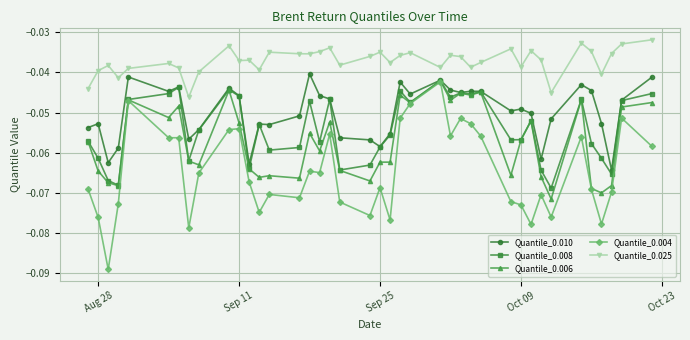

True or false: Quantile_0.025 and Quantile_0.006 cross at least once.

False